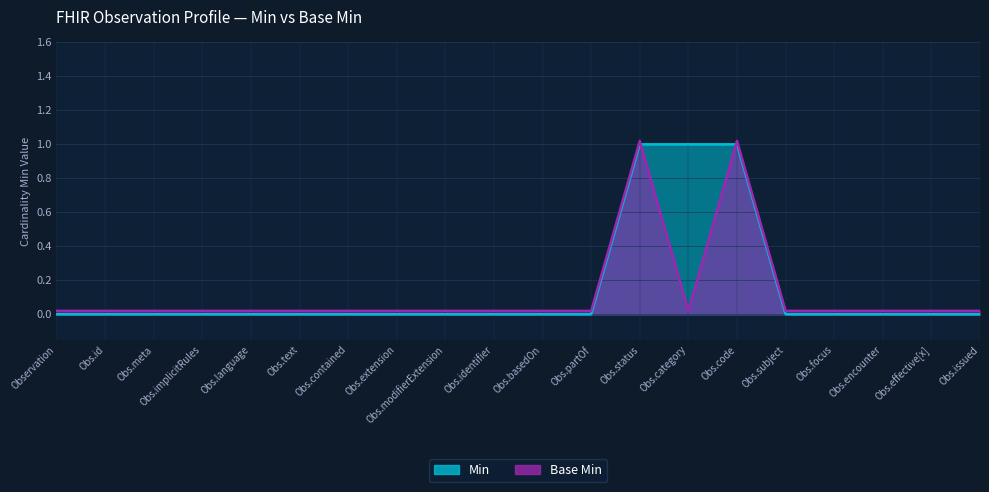

True or false: Min has a value of -0.5 at Observation.issued.

False